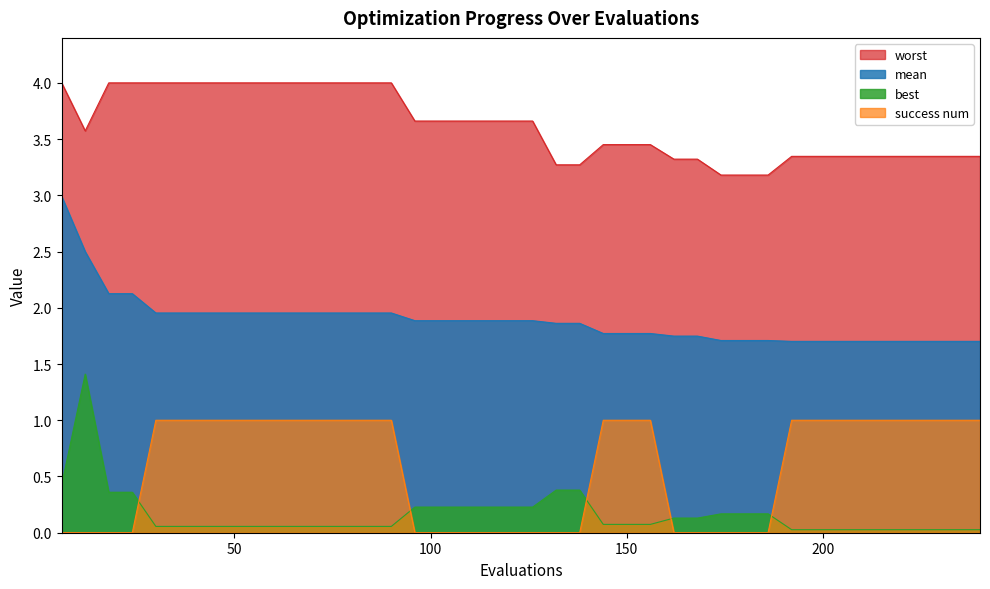

Reading right to left, extract all data points from this chart.

mean: 1.7	1.7	1.7	1.7	1.7	1.7	1.7	1.7	1.7	1.7	1.7	1.7	1.7	1.7	1.8	1.8	1.8	1.9	1.9	1.9	1.9	1.9	1.9	1.9	1.9	2.0	2.0	2.0	2.0	2.0	2.0	2.0	2.0	2.0	2.0	2.0	2.1	2.1	2.5	3.0
best: 0.0	0.0	0.0	0.0	0.0	0.0	0.0	0.0	0.0	0.2	0.2	0.2	0.1	0.1	0.1	0.1	0.1	0.4	0.4	0.2	0.2	0.2	0.2	0.2	0.2	0.1	0.1	0.1	0.1	0.1	0.1	0.1	0.1	0.1	0.1	0.1	0.4	0.4	1.4	0.4
worst: 3.3	3.3	3.3	3.3	3.3	3.3	3.3	3.3	3.3	3.2	3.2	3.2	3.3	3.3	3.5	3.5	3.5	3.3	3.3	3.7	3.7	3.7	3.7	3.7	3.7	4.0	4.0	4.0	4.0	4.0	4.0	4.0	4.0	4.0	4.0	4.0	4.0	4.0	3.6	4.0
success num: 1.0	1.0	1.0	1.0	1.0	1.0	1.0	1.0	1.0	0.0	0.0	0.0	0.0	0.0	1.0	1.0	1.0	0.0	0.0	0.0	0.0	0.0	0.0	0.0	0.0	1.0	1.0	1.0	1.0	1.0	1.0	1.0	1.0	1.0	1.0	1.0	0.0	0.0	0.0	0.0